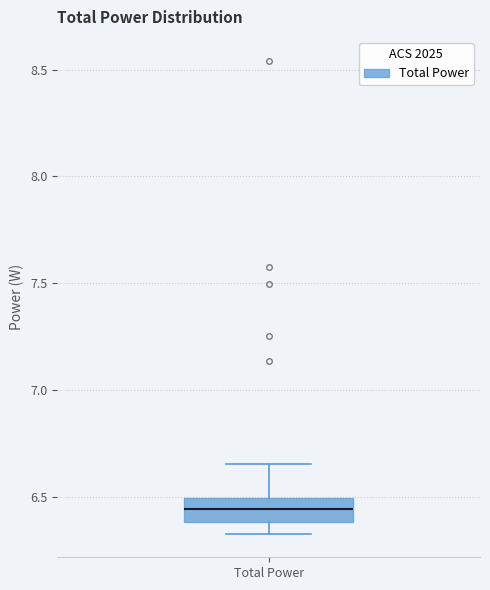

Read this box plot against the y-axis: the position of the median line, the range covered by the box, and the ends of both whiskers. The values are not printed on the chart, so give them approximately, as read against the axis.

median 6.45, box 6.40 to 6.50, whiskers 6.35 to 6.65